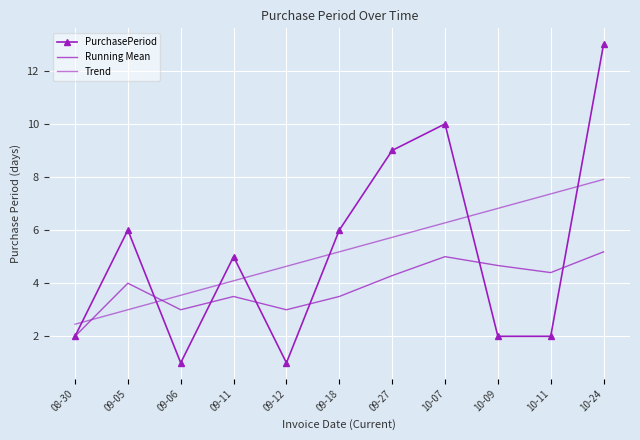

What is the label of the 8th point from the left?

10-07